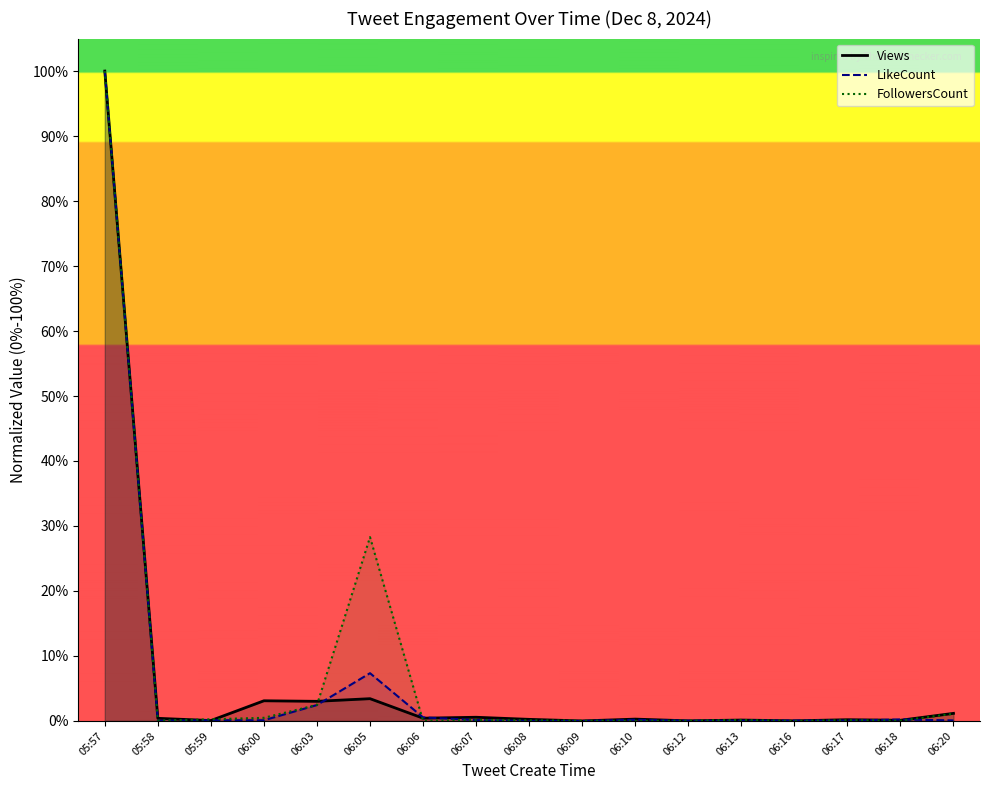

Is it true that Views equals 0.0 at 06:16?

False